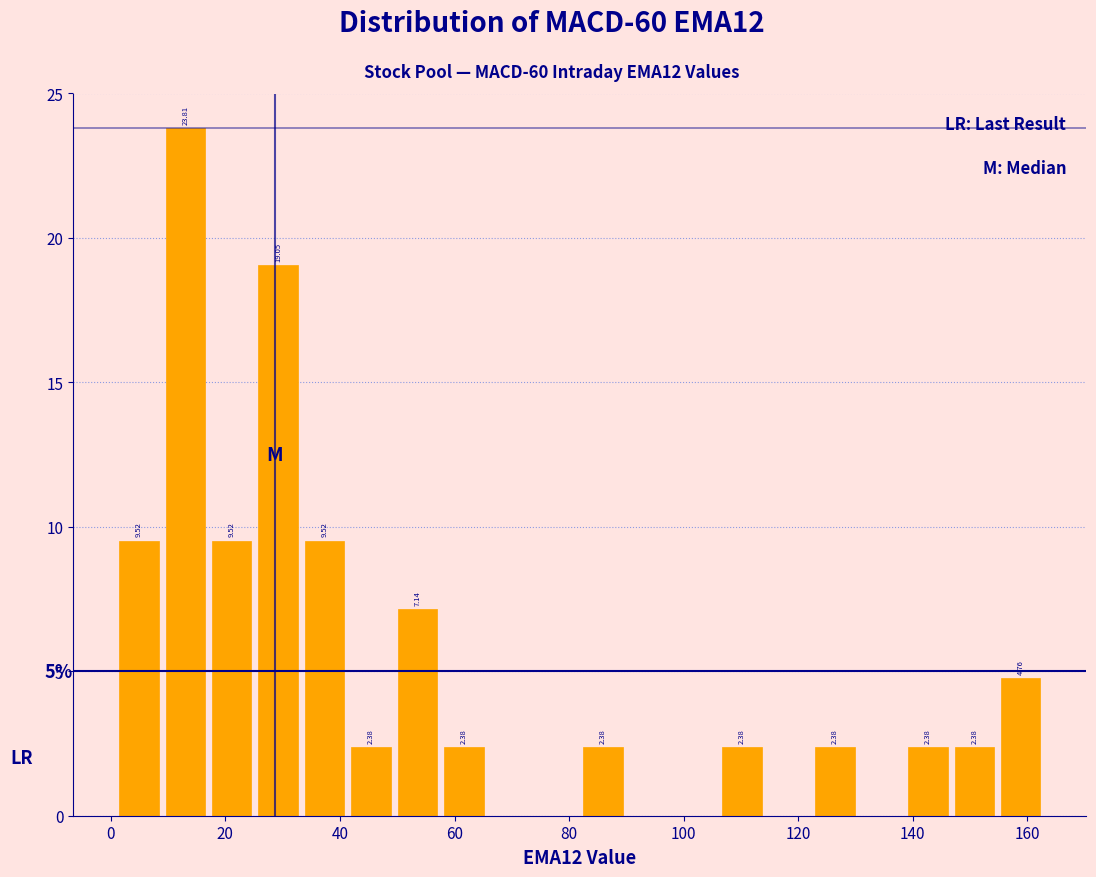

Over which range of the x-axis is the bar tallest?

8 to 18